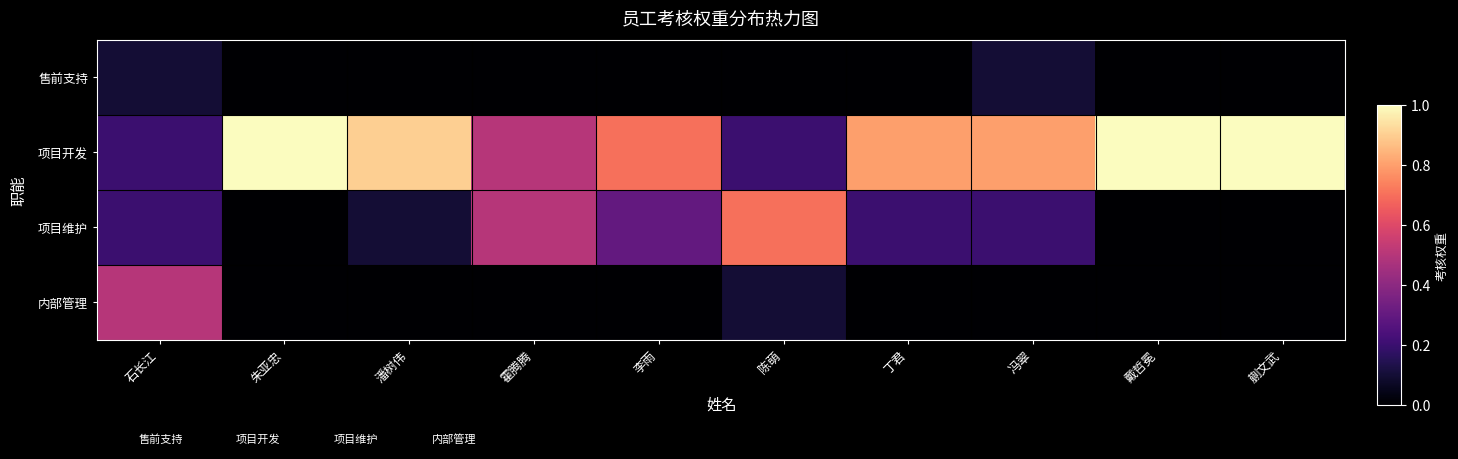

Count the number of categories in the chart.

10